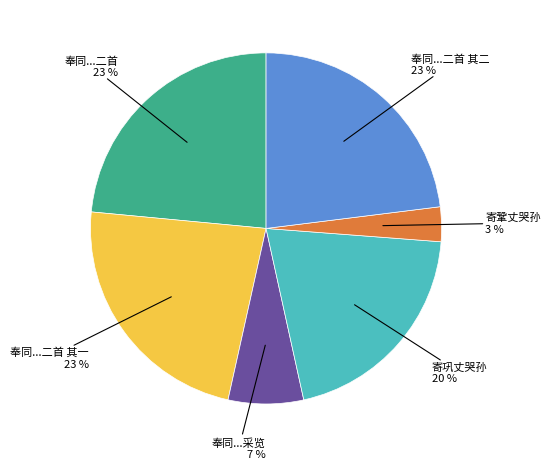

Is the sum of 奉同...采览 and 寄巩丈哭孙 greater than half?

No